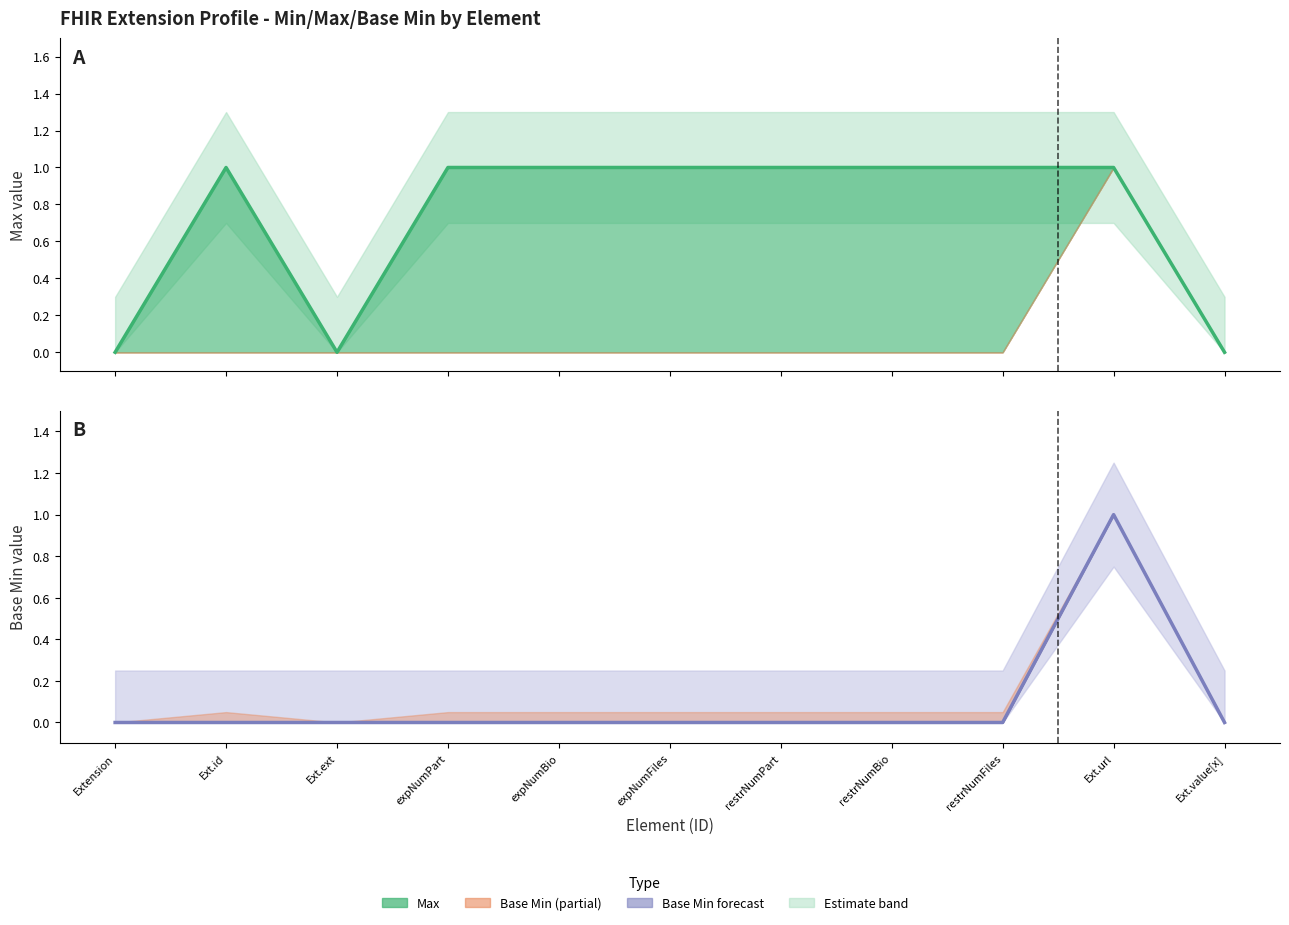

Reading left to right, extract all data points from this chart.

Max: 0	1	0	1	1	1	1	1	1	1	0
Base Min: 0	0	0	0	0	0	0	0	0	1	0